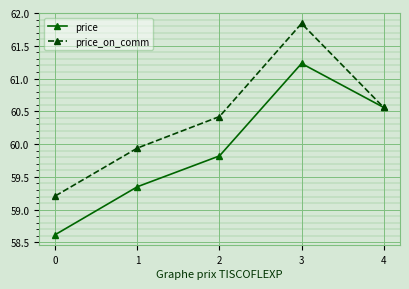

Where is the first local maximum for price?

3